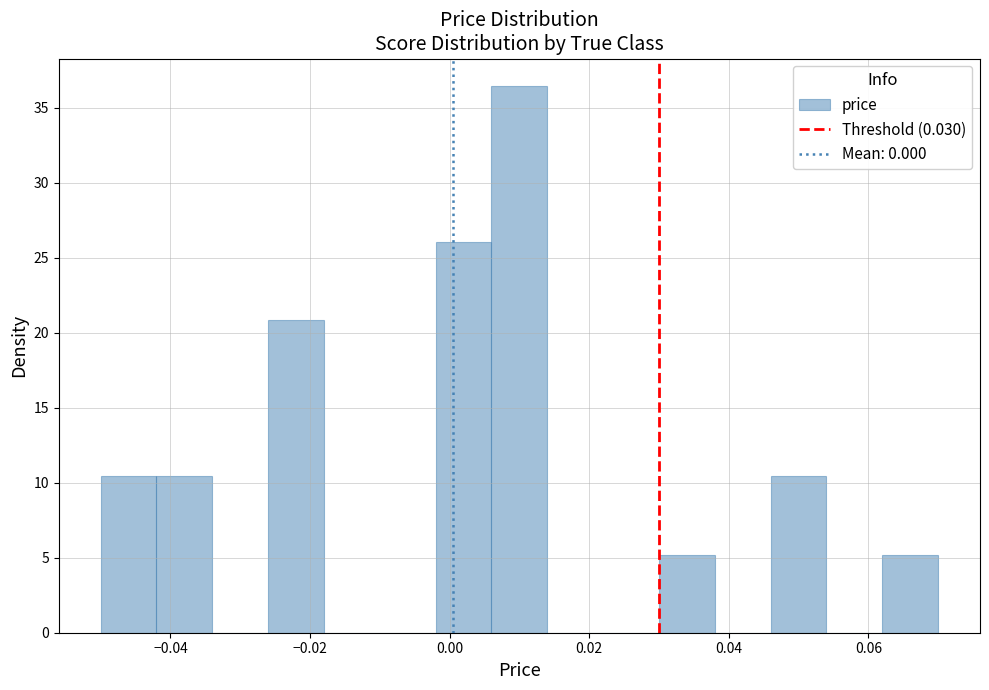

Reading left to right, transcribe this chart: for each bar, give the range it covers on the x-axis and its height. The values are not printed on the chart, so give them approximately, as read against the axis.

-0.050 to -0.042: 10.5
-0.042 to -0.034: 10.5
-0.034 to -0.026: 0
-0.026 to -0.018: 21.0
-0.018 to -0.010: 0
-0.010 to -0.002: 0
-0.002 to 0.006: 26.0
0.006 to 0.014: 36.5
0.014 to 0.022: 0
0.022 to 0.030: 0
0.030 to 0.038: 5.0
0.038 to 0.046: 0
0.046 to 0.054: 10.5
0.054 to 0.062: 0
0.062 to 0.070: 5.0